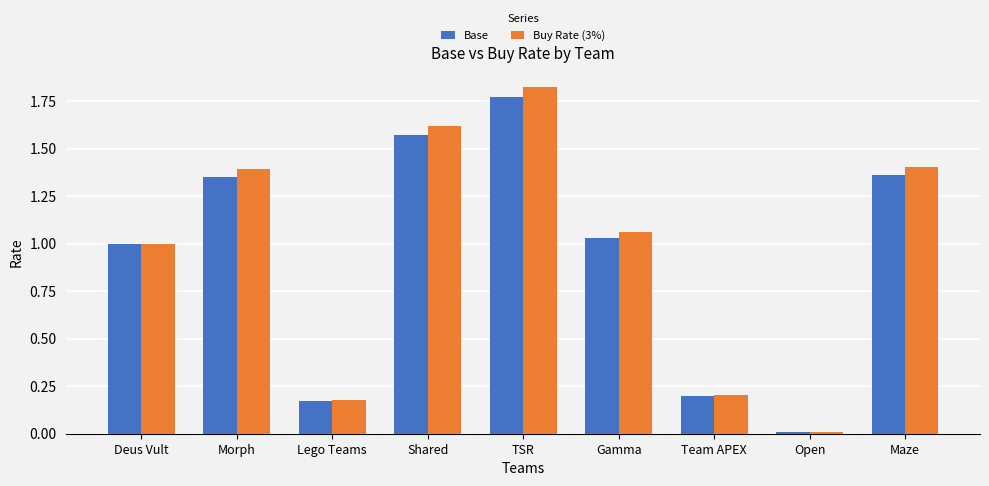

The value of Base at Team APEX is 0.2. True or false?

True